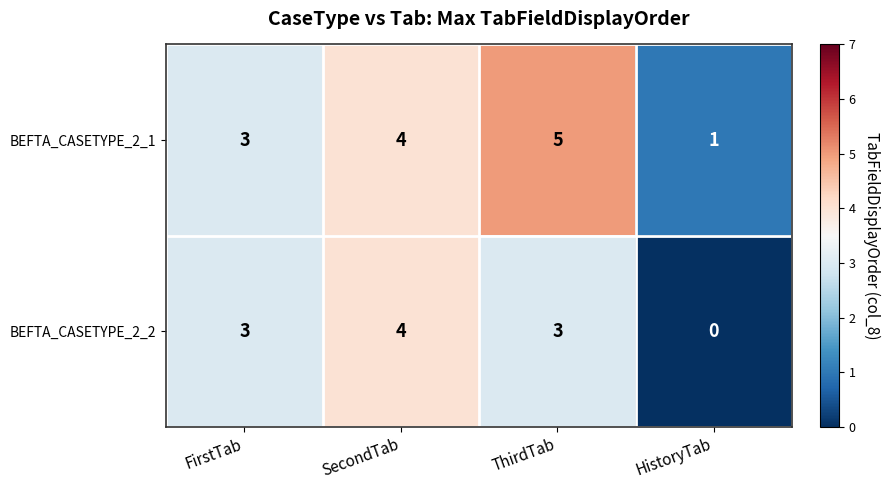

At which label does BEFTA_CASETYPE_2_1 reach its minimum?

HistoryTab